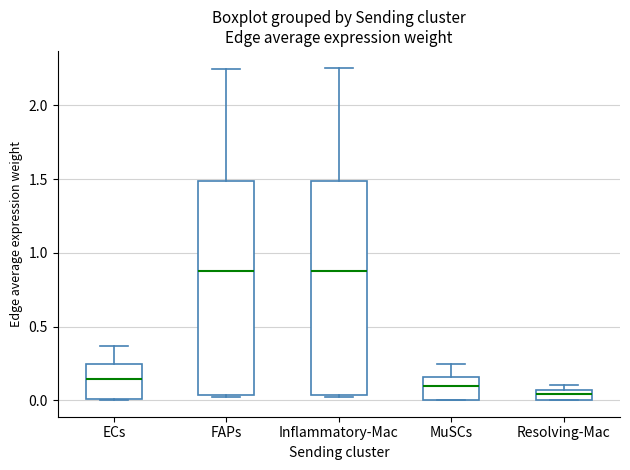

Which box's median line is the lowest?

Resolving-Mac